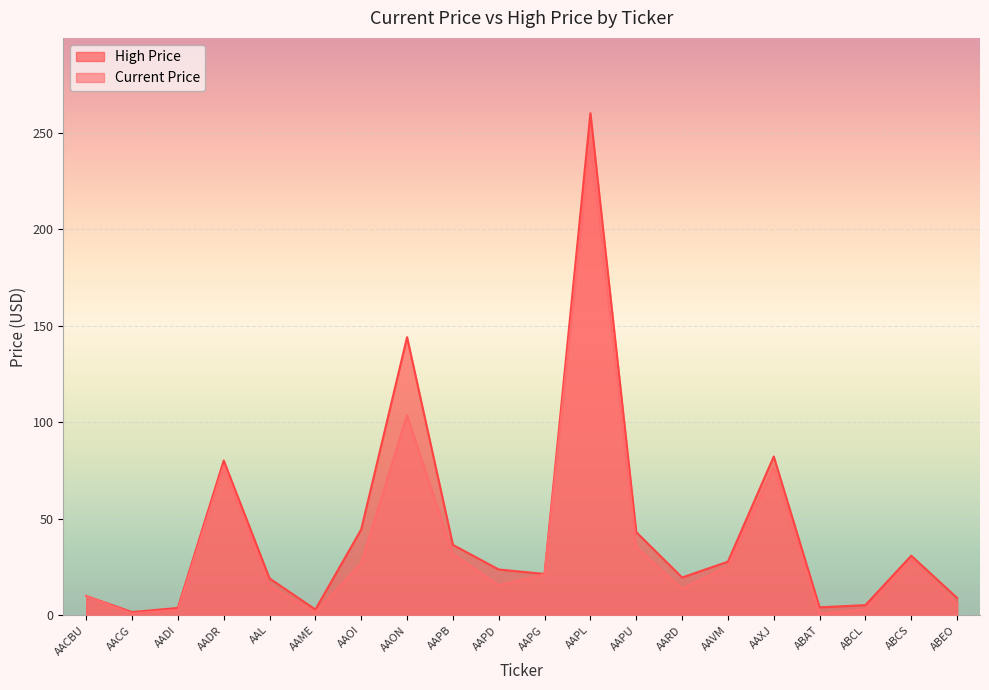

Rank the series at AAXJ from lowest to highest value.

Current Price, High Price